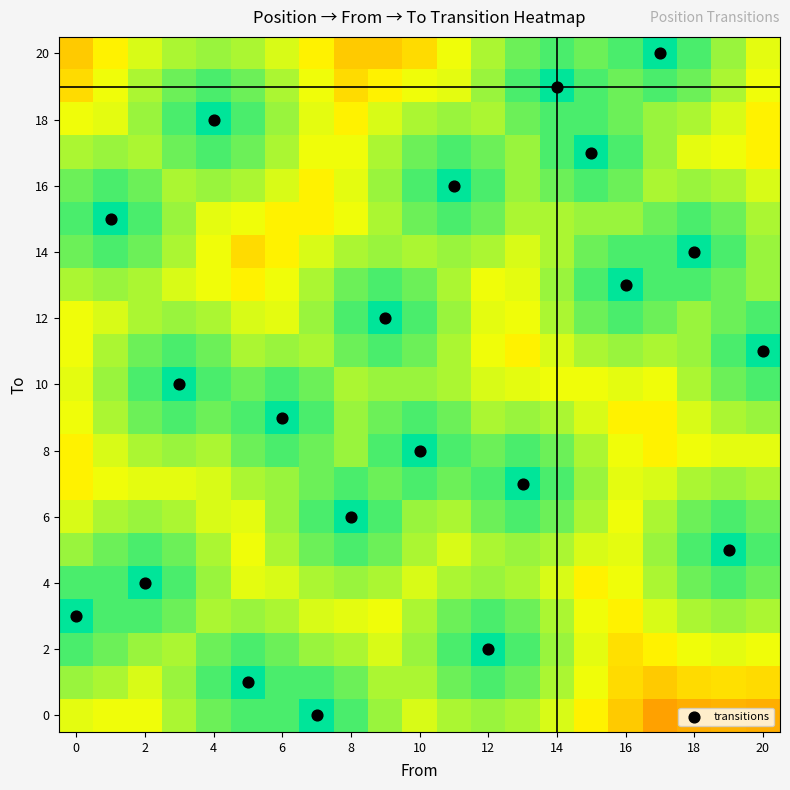

What is the maximum value shown in the chart?

20.0